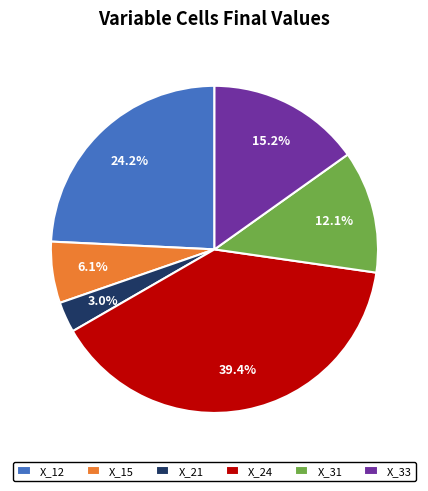

To the nearest percent, what is the combined percentage of X_31 and X_15?

18%